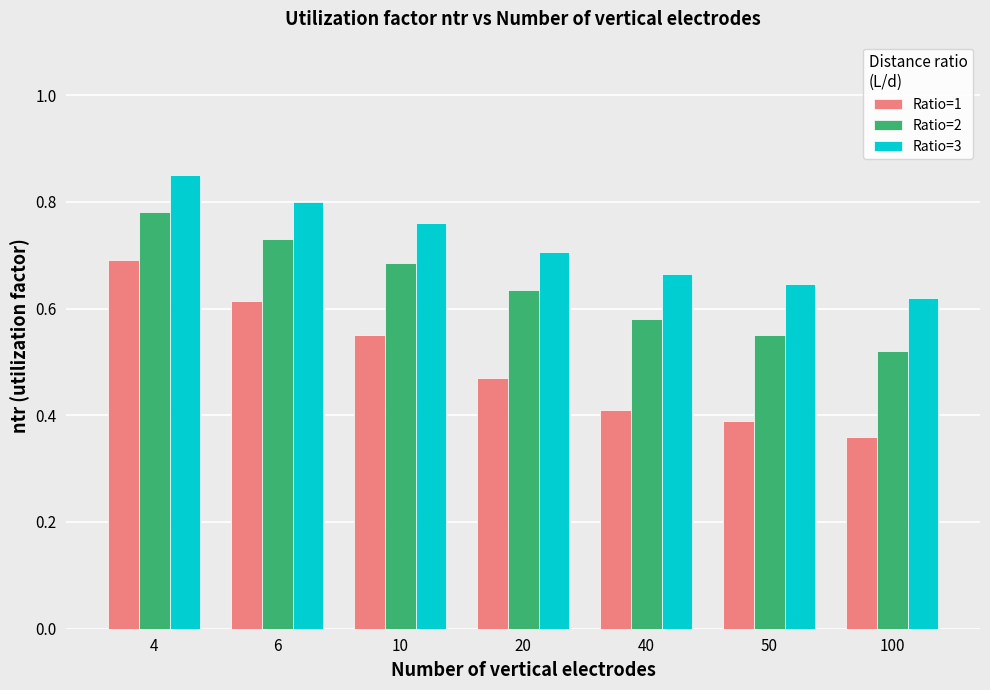

How many bars are there in total?

21